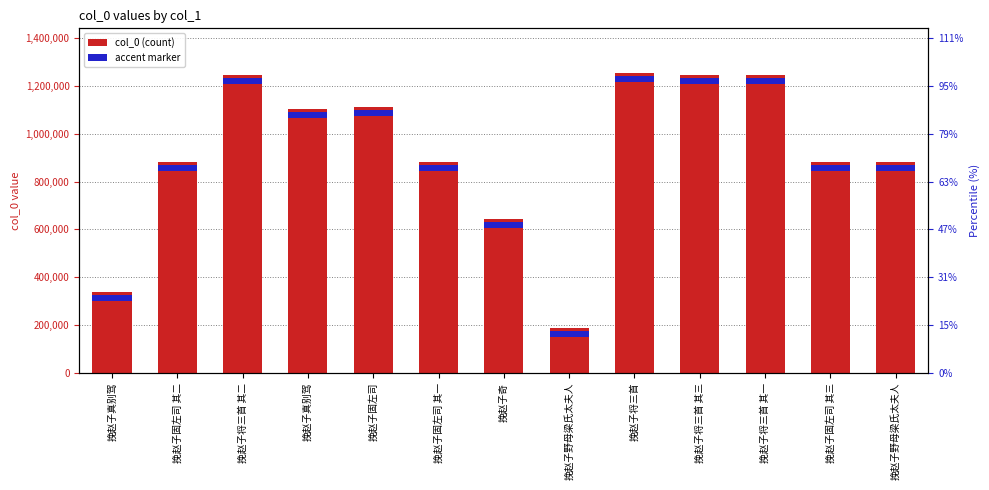

The chart shows a value of 1957473 at 挽赵子将三首 其三. True or false?

False